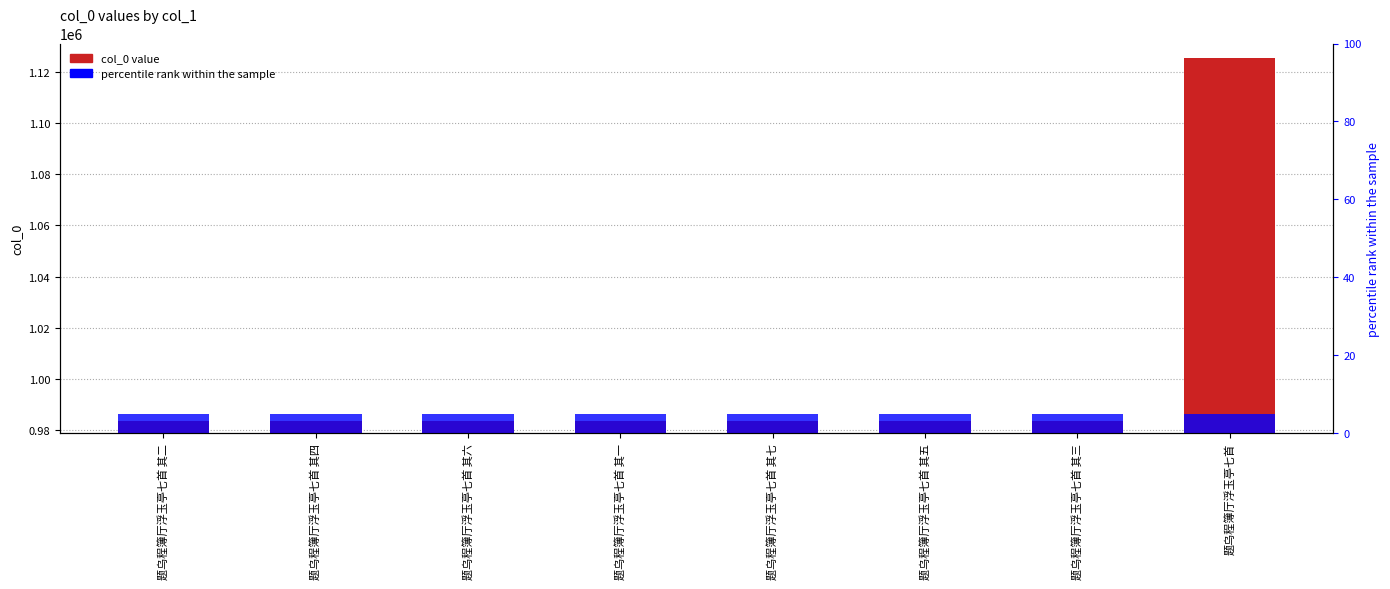

What is the value of the 8th bar from the left?

1125573